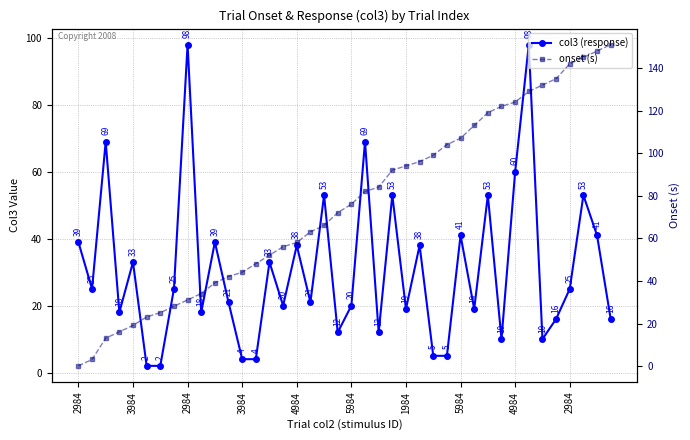

Reading left to right, list all the values displayed in this chart.

col3 (response): 39.0	25.0	69.0	18.0	33.0	2.0	2.0	25.0	98.0	18.0	39.0	21.0	4.0	4.0	33.0	20.0	38.0	21.0	53.0	12.0	20.0	69.0	12.0	53.0	19.0	38.0	5.0	5.0	41.0	19.0	53.0	10.0	60.0	98.0	10.0	16.0	25.0	53.0	41.0	16.0
onset (s): 0.1	3.1	13.1	16.1	19.1	23.1	25.1	28.1	31.1	34.1	39.1	42.1	44.1	48.1	52.1	56.1	58.1	63.1	66.1	72.1	76.1	82.1	84.1	92.1	94.1	96.1	99.1	104.1	107.1	113.1	119.1	122.1	124.1	129.1	132.1	135.1	142.1	145.1	148.1	151.1